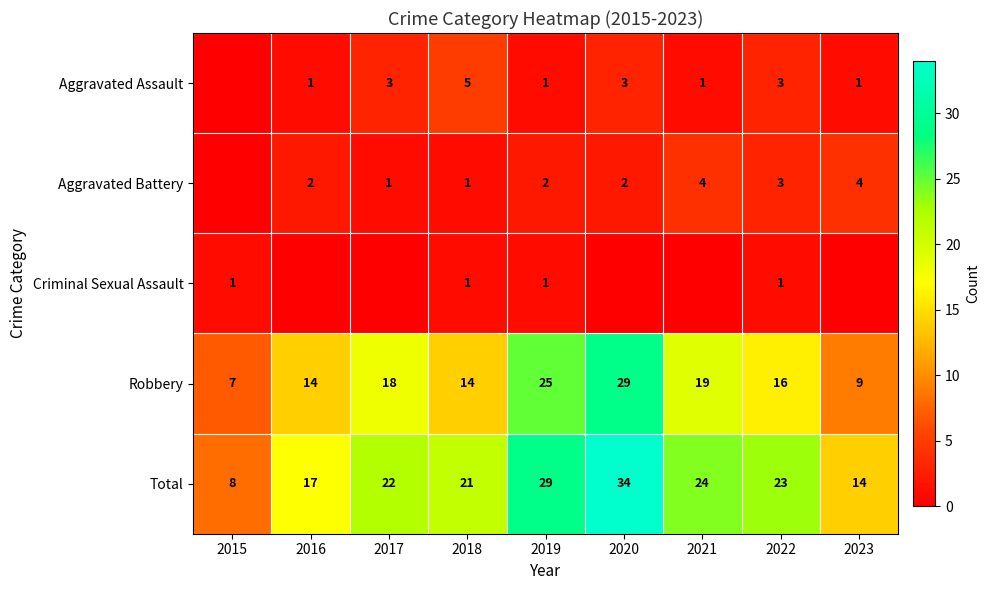

What is the sum of all Robbery values?

151